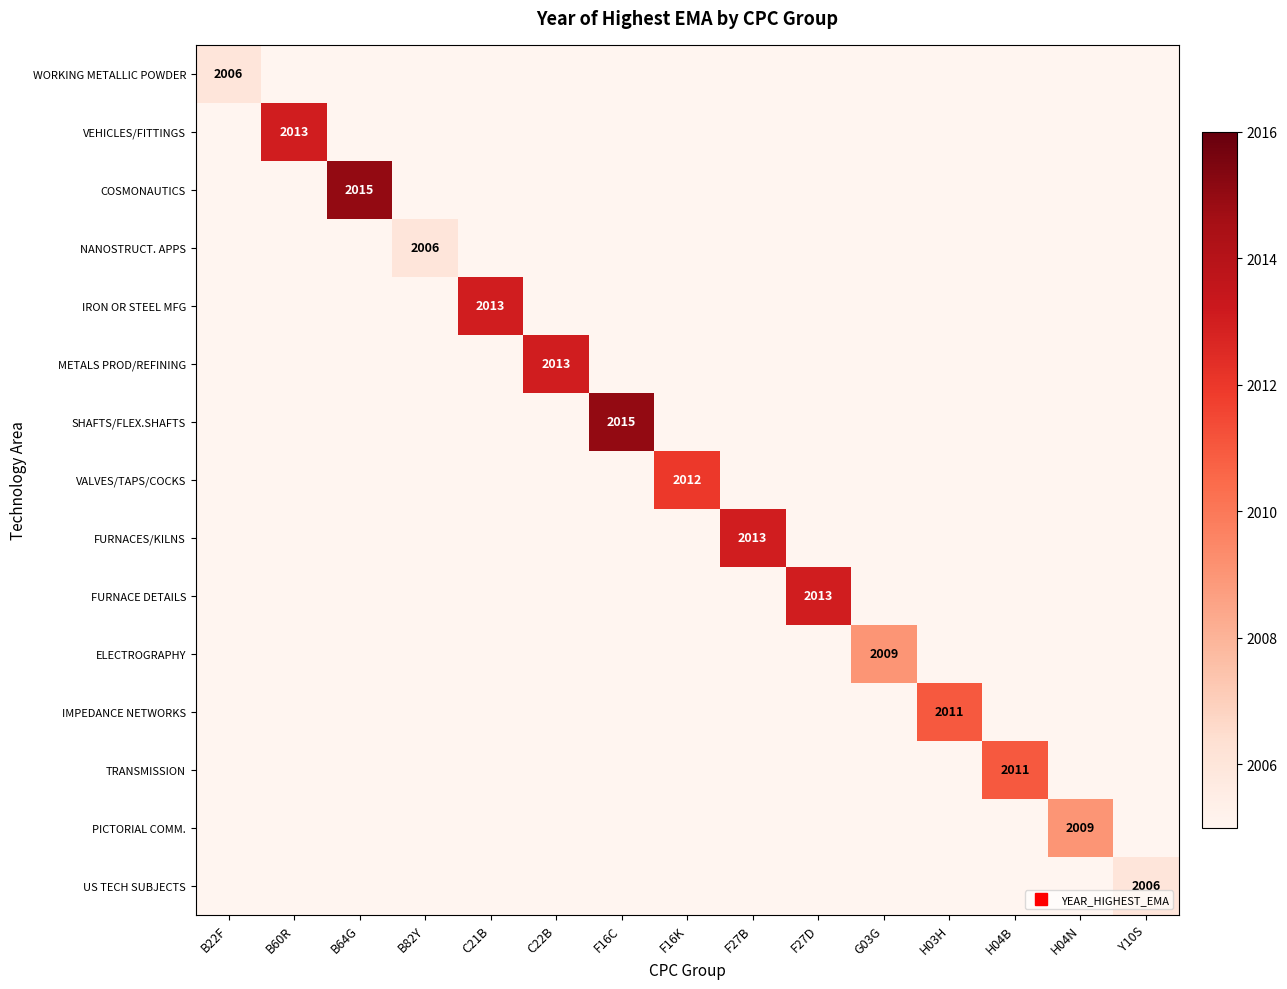

At C21B, list the series in order from largest to smallest.

IRON OR STEEL MFG, WORKING METALLIC POWDER, VEHICLES/FITTINGS, COSMONAUTICS, NANOSTRUCT. APPS, METALS PROD/REFINING, SHAFTS/FLEX.SHAFTS, VALVES/TAPS/COCKS, FURNACES/KILNS, FURNACE DETAILS, ELECTROGRAPHY, IMPEDANCE NETWORKS, TRANSMISSION, PICTORIAL COMM., US TECH SUBJECTS